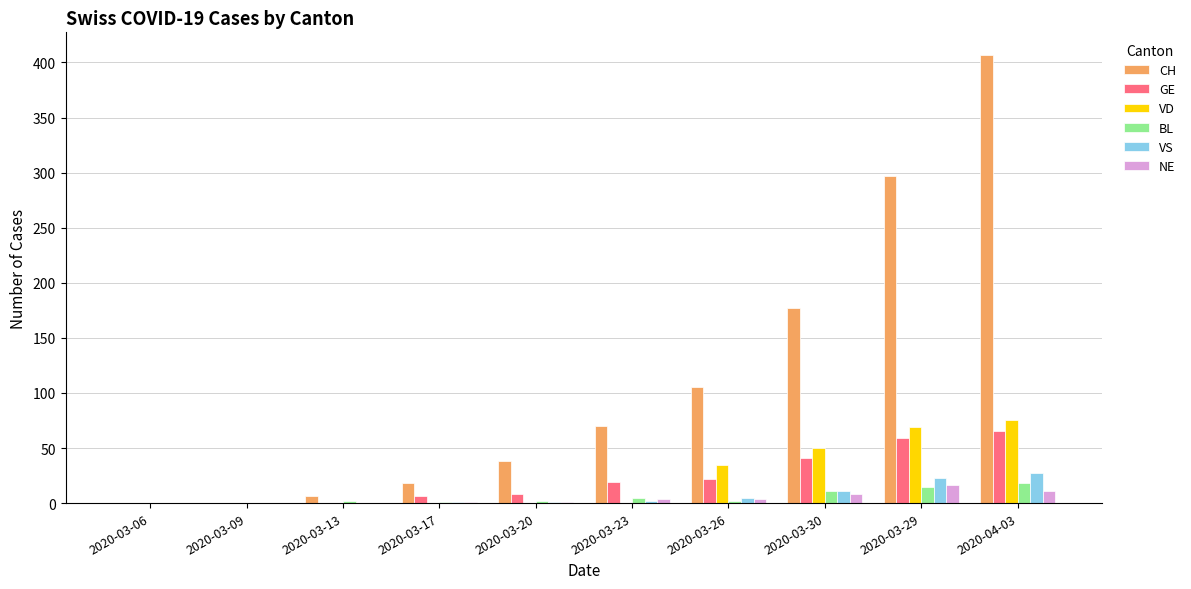

What is the average value of the BL series?

6